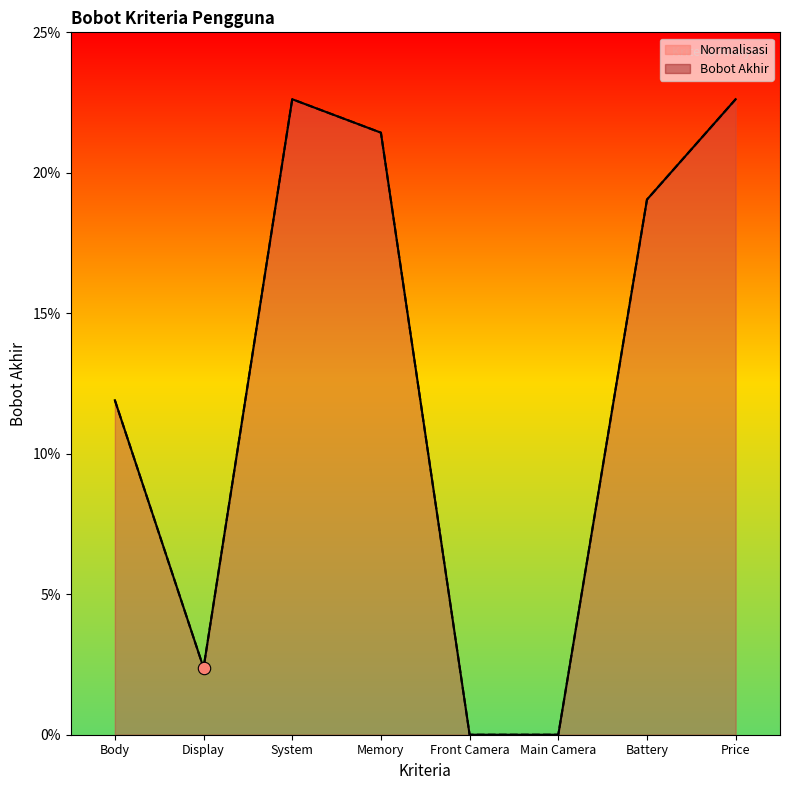

Is the value of Bobot Akhir at Battery greater than the value of Normalisasi at Body?

Yes